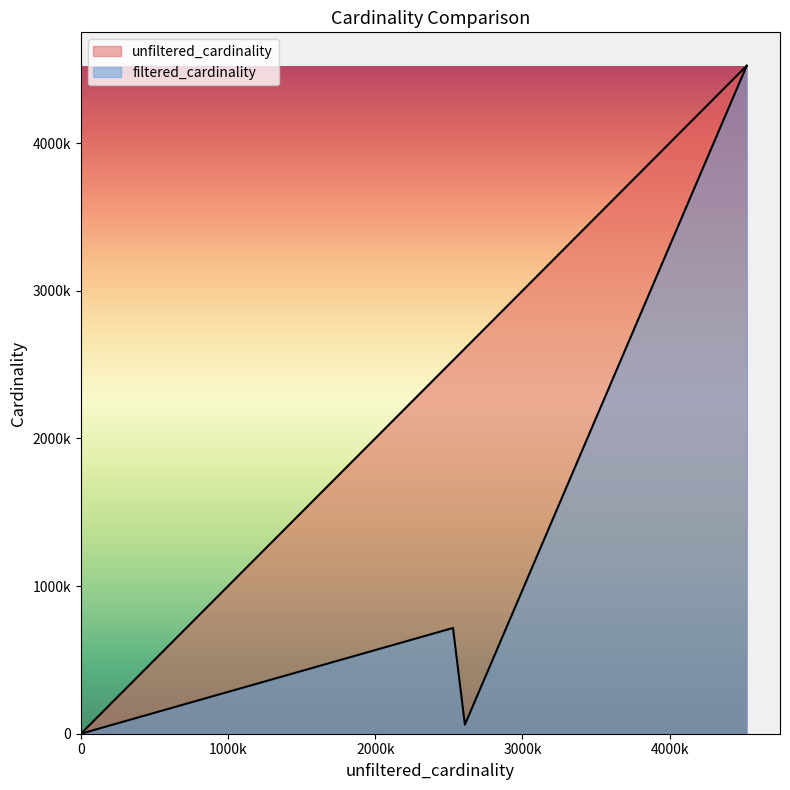

Does the chart display data point markers on the line(s)?

No